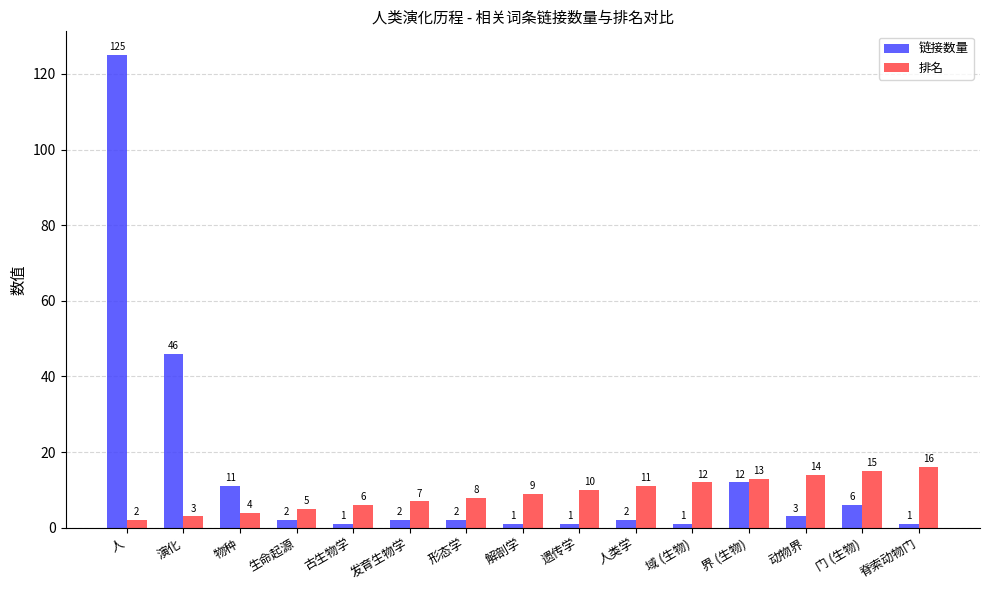

What position from the left is 人?

1